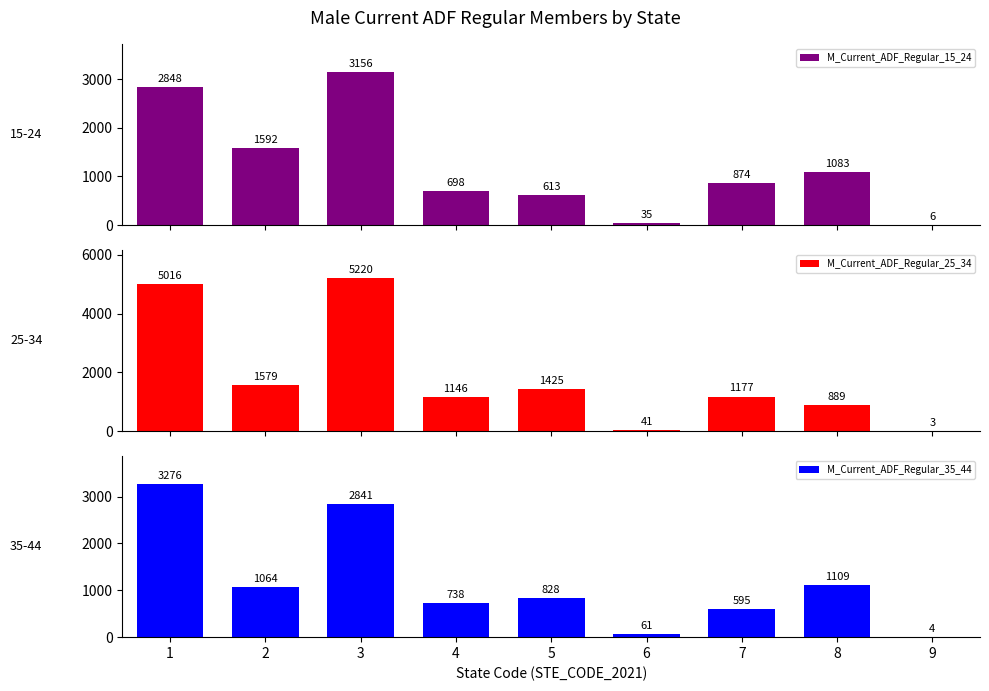

Count the number of categories in the chart.

9